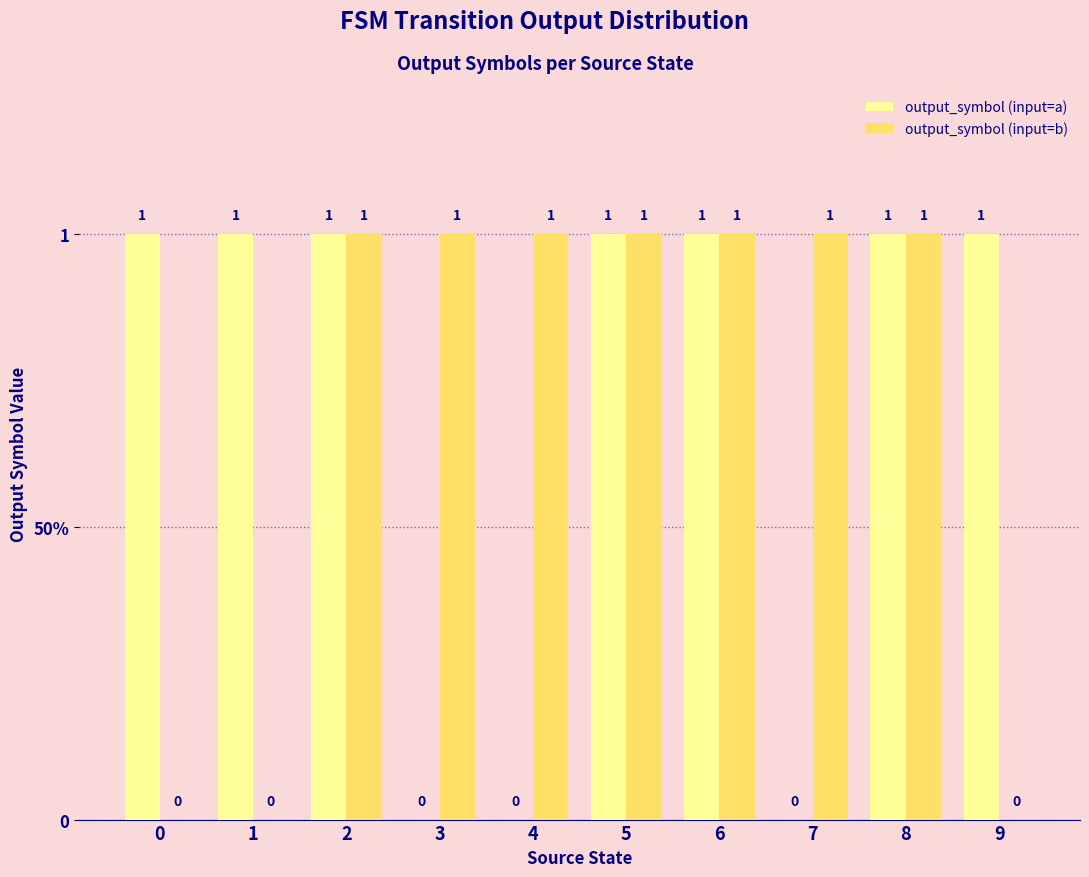

At how many categories does at least one series exceed 0?

10